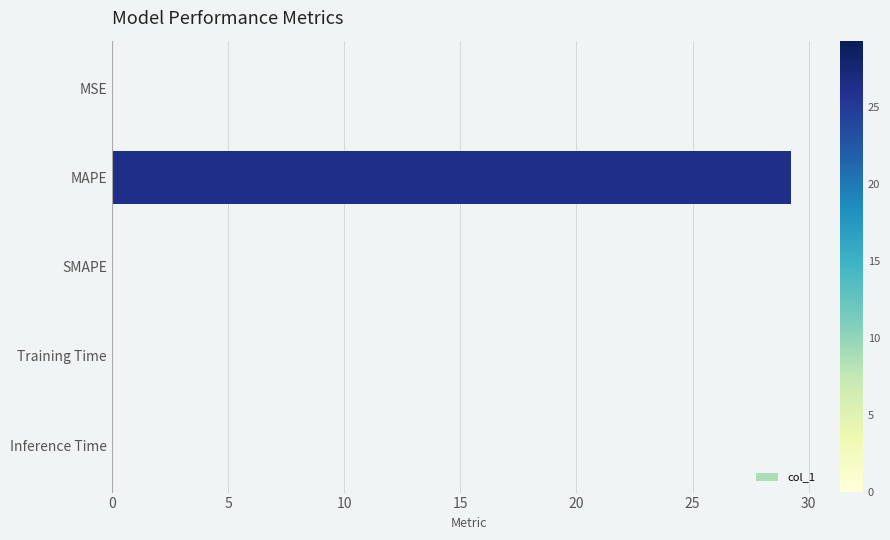

What is the sum of all values?

29.3